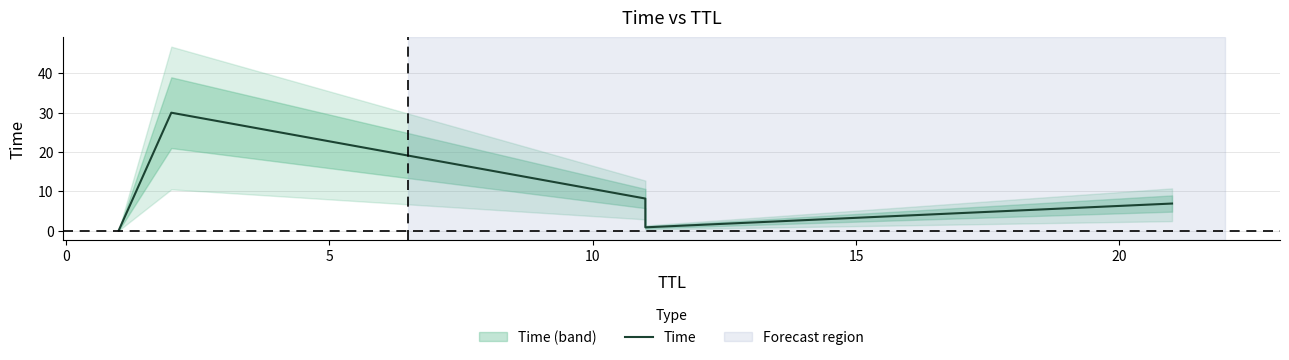

Does the chart display data point markers on the line(s)?

No